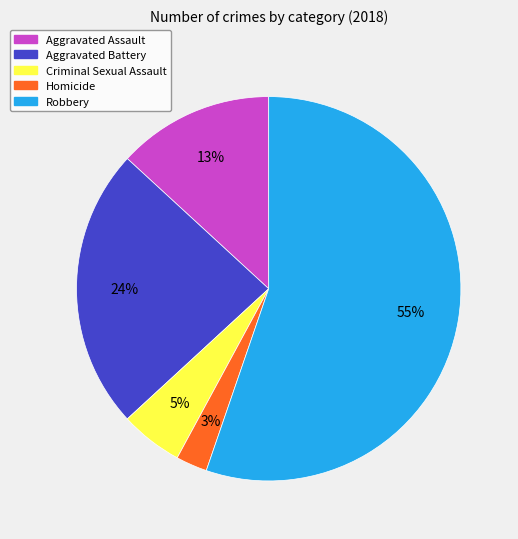

Is there a majority slice in this chart?

Yes